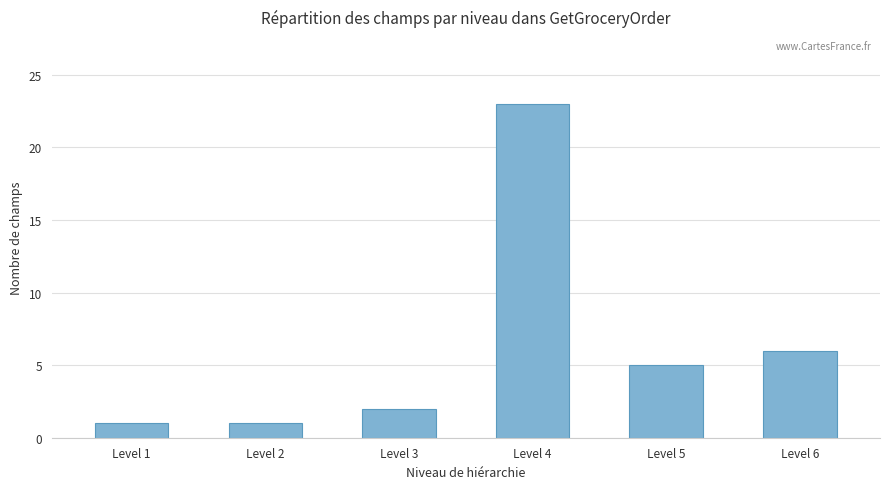

Reading left to right, transcribe all the data shown in this chart.

1	1	2	23	5	6